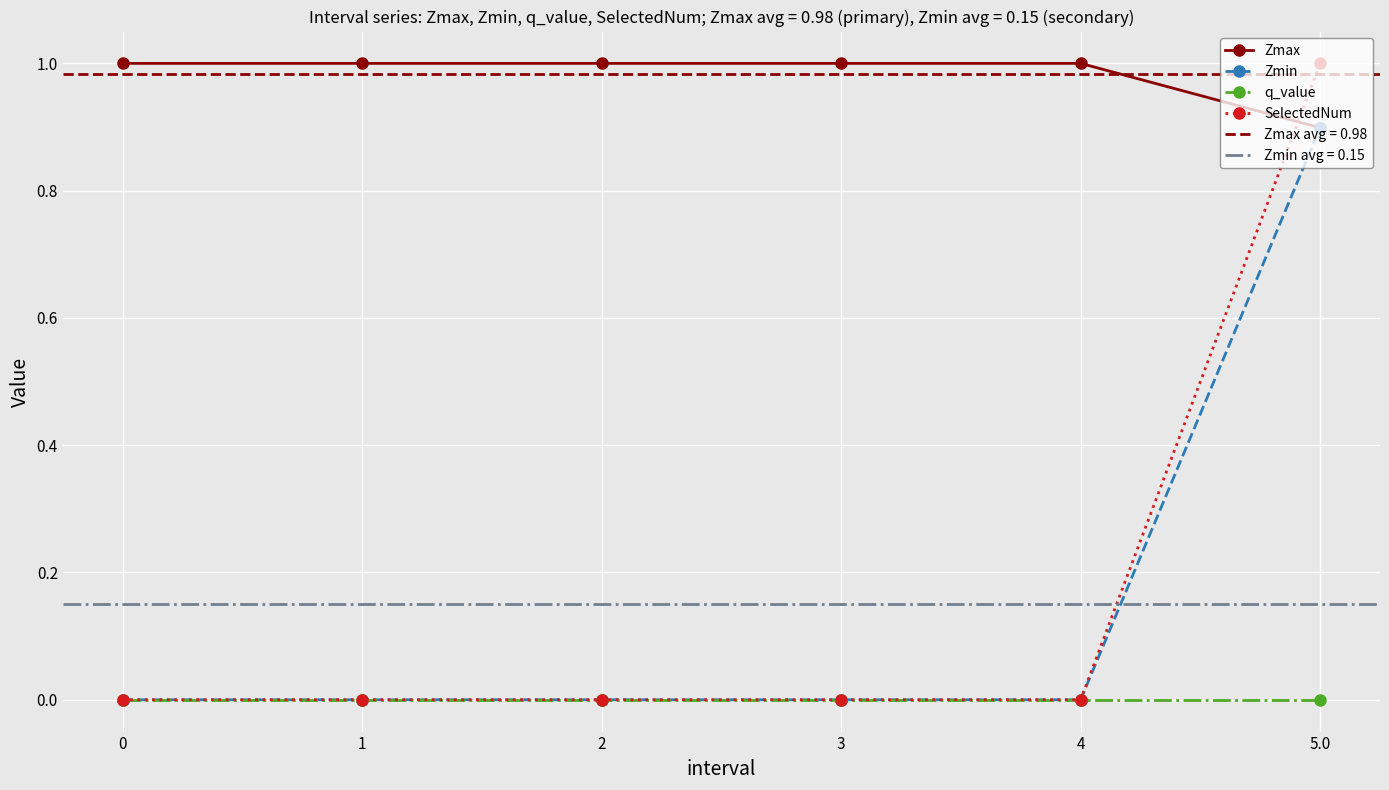

True or false: SelectedNum and q_value intersect in this chart.

False